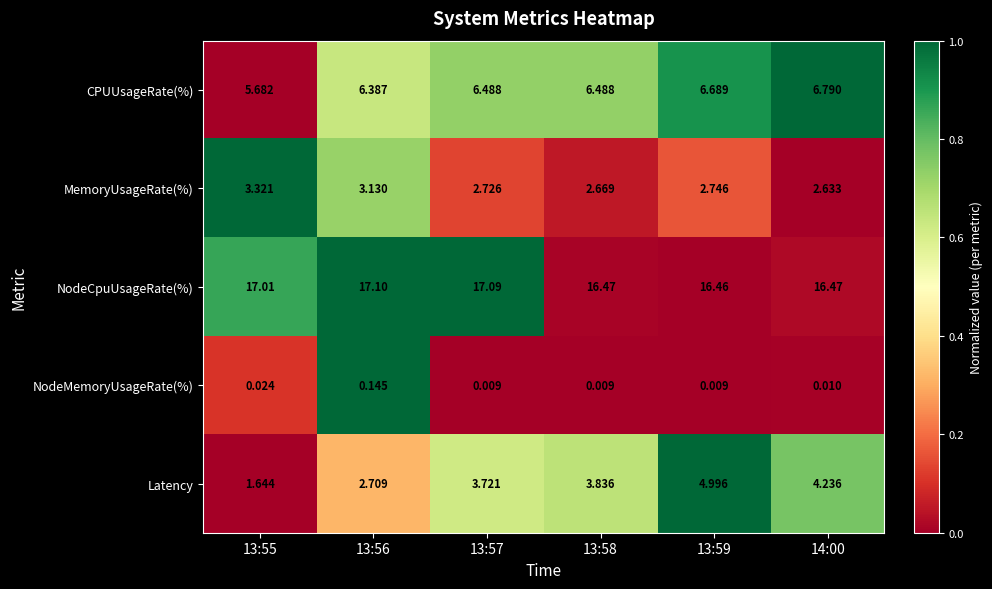

Rank the series by their maximum value, from highest to lowest.

NodeCpuUsageRate(%), CPUUsageRate(%), Latency, MemoryUsageRate(%), NodeMemoryUsageRate(%)